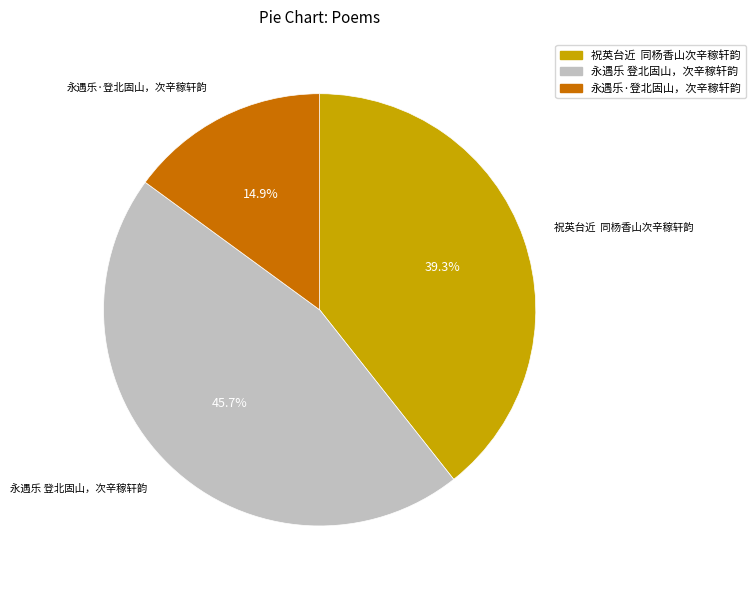

Is there a majority slice in this chart?

No